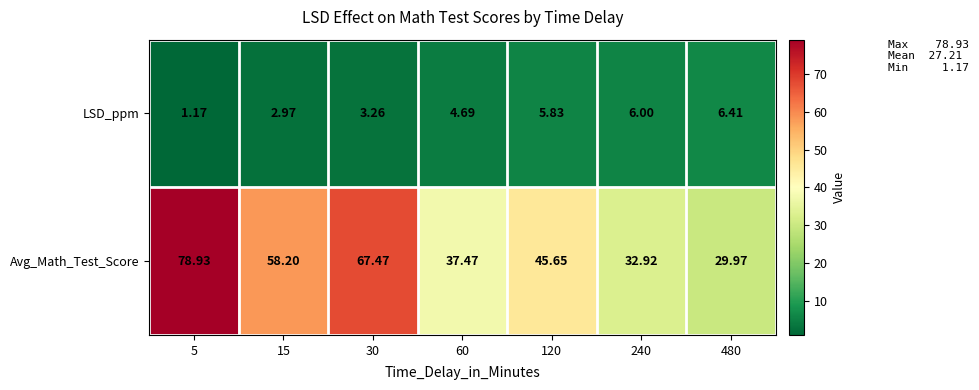

Which series has the largest total across all categories?

Avg_Math_Test_Score